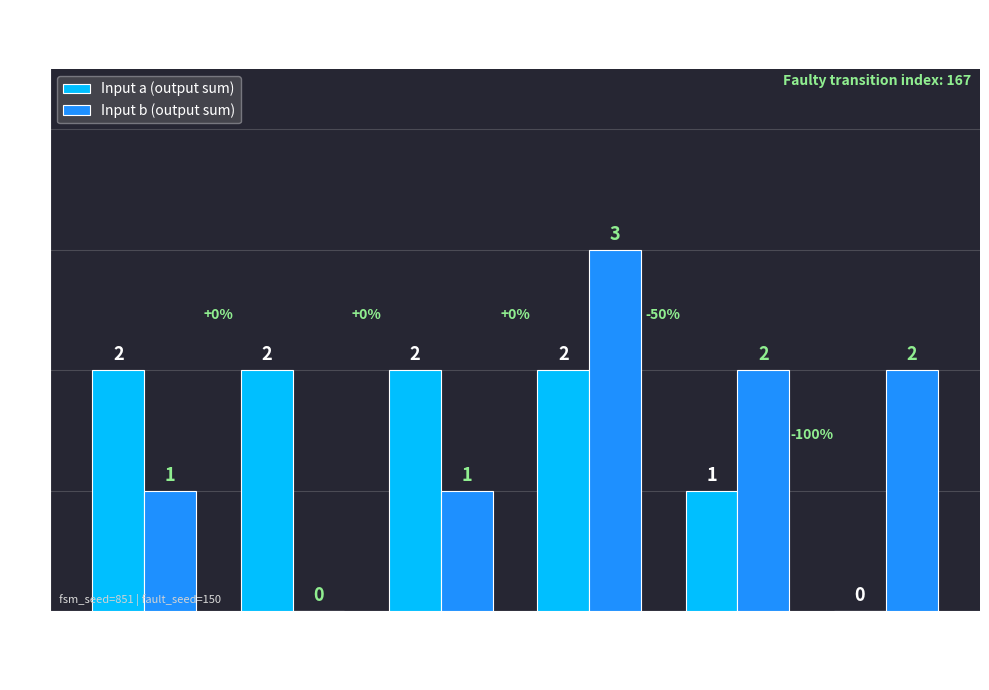

The Input b (output sum) series shows 1 at States
12-14. True or false?

False